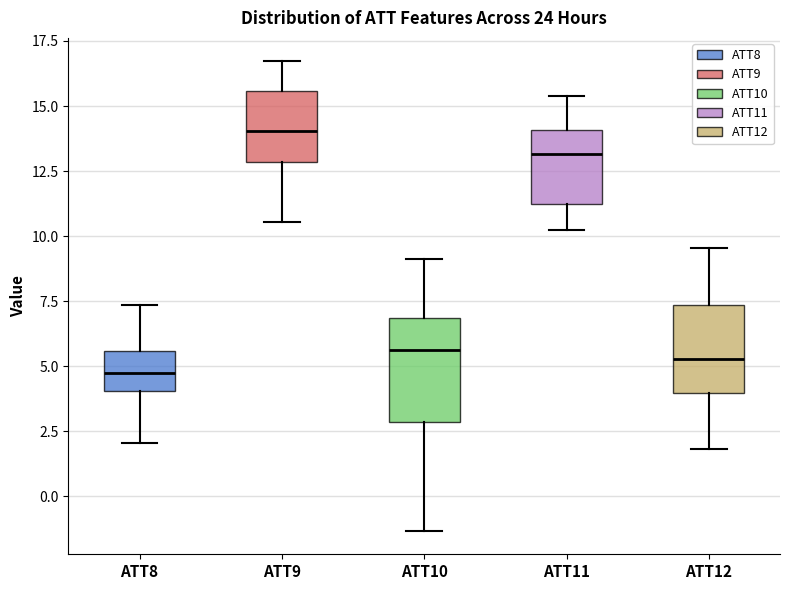

Reading left to right, transcribe this box plot: for each box, give where its median line is, the range the box spans, and where its two whiskers end, as read against the y-axis. The values are not printed on the chart, so give them approximately, as read against the axis.

ATT8: median 5.0, box 4.0 to 5.5, whiskers 2.0 to 7.5
ATT9: median 14.0, box 13.0 to 15.5, whiskers 10.5 to 16.5
ATT10: median 5.5, box 3.0 to 7.0, whiskers -1.5 to 9.0
ATT11: median 13.0, box 11.0 to 14.0, whiskers 10.0 to 15.5
ATT12: median 5.5, box 4.0 to 7.5, whiskers 2.0 to 9.5